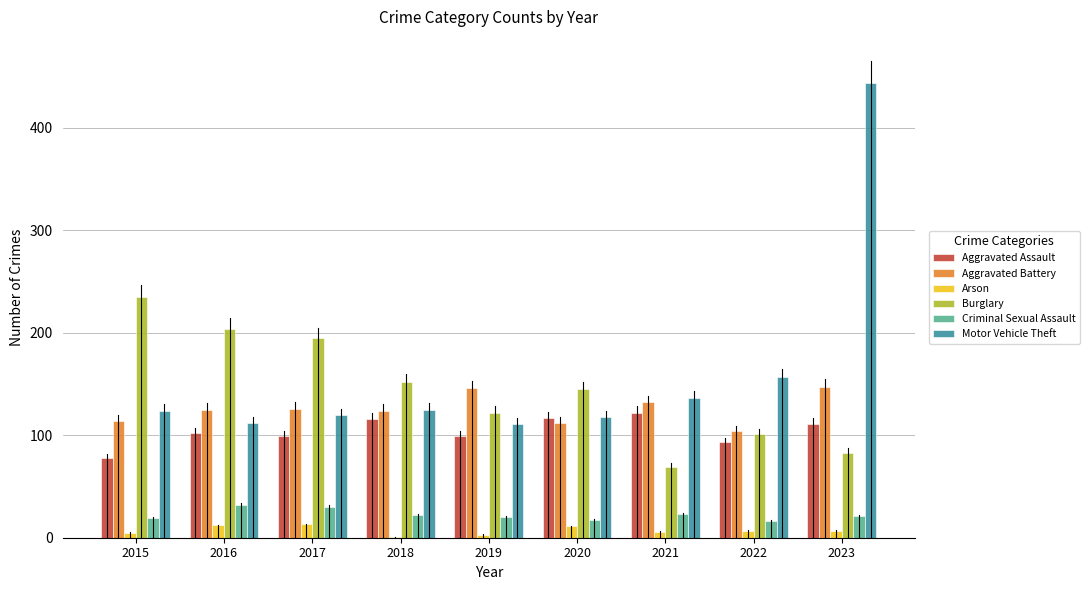

What is the total value across all series at 2017?

583